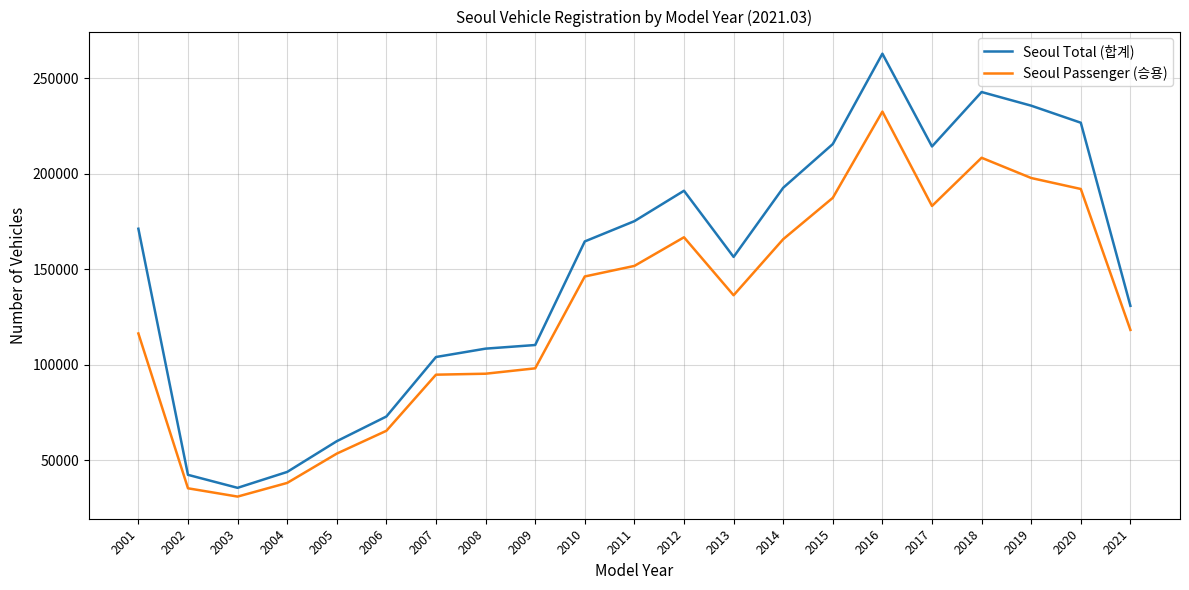

True or false: Seoul Total (합계) has a value of 12676 at 2005.

False